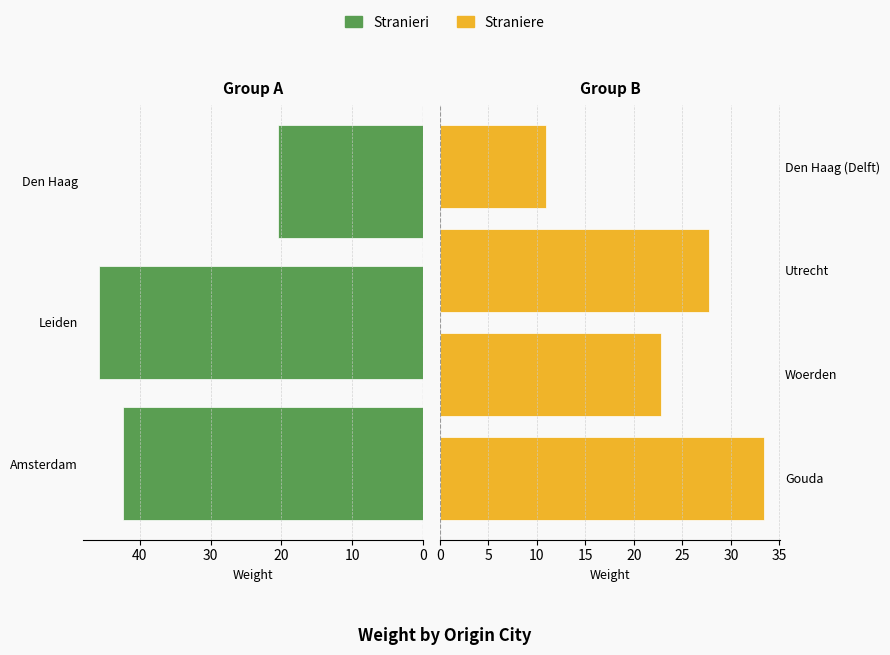

The chart shows a value of 33.4 at Gouda. True or false?

True